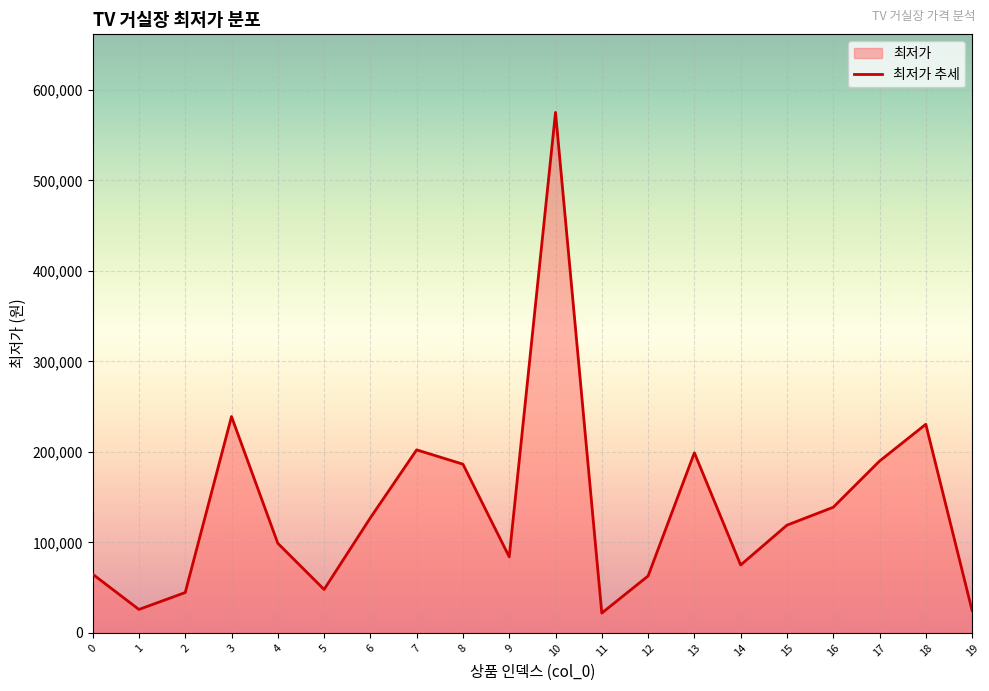

Is it true that the value at 11 is 21900?

True